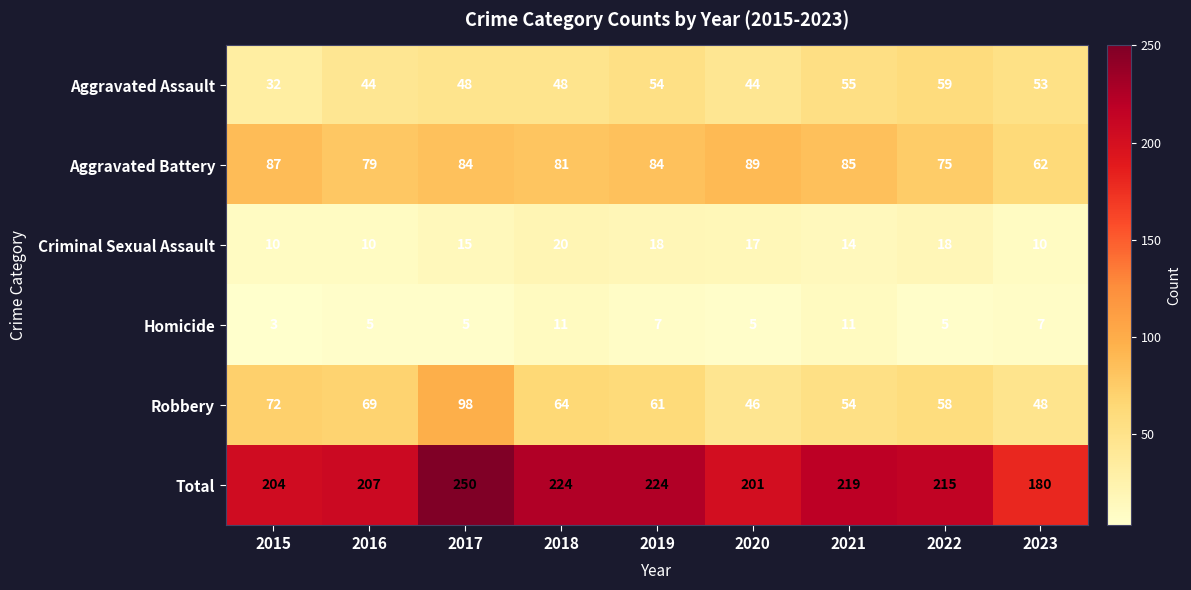

At which category is the sum across all series the highest?

2017